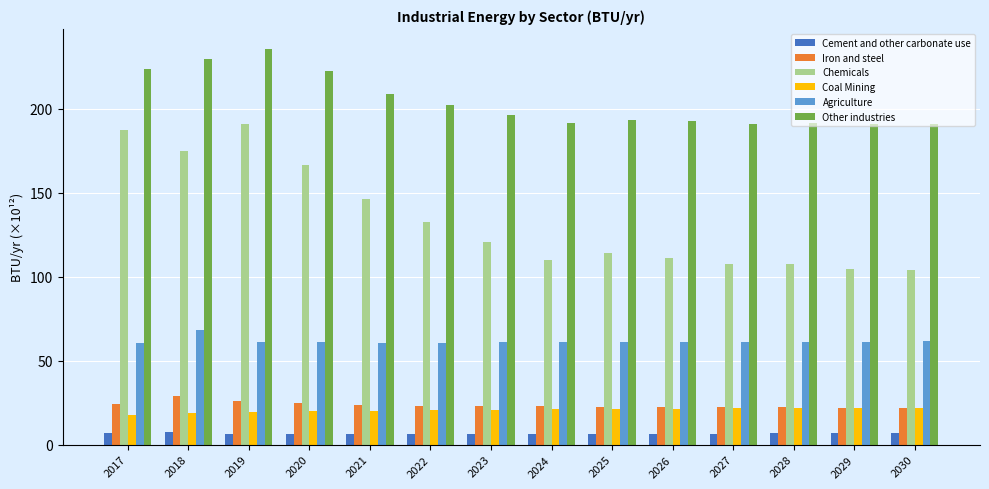

What is the minimum value for Iron and steel?

22.0